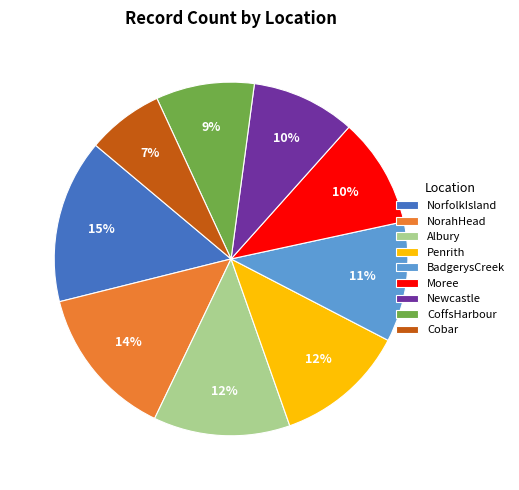

What is the ratio of the value at Moree to the value at Cobar?

1.4